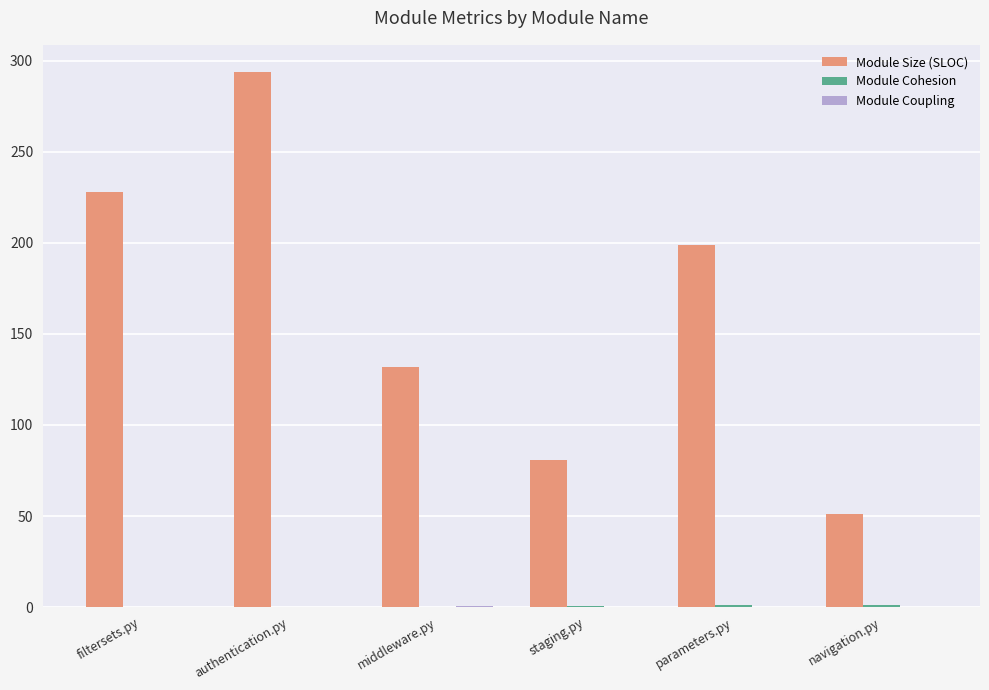

At which category is the sum across all series the highest?

authentication.py